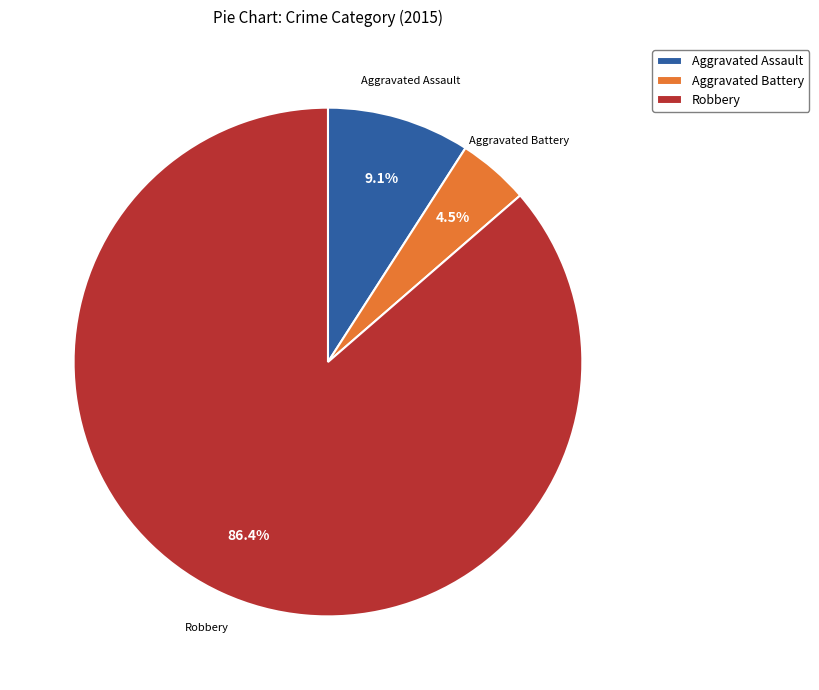

Does Robbery account for over 50% of the chart?

Yes